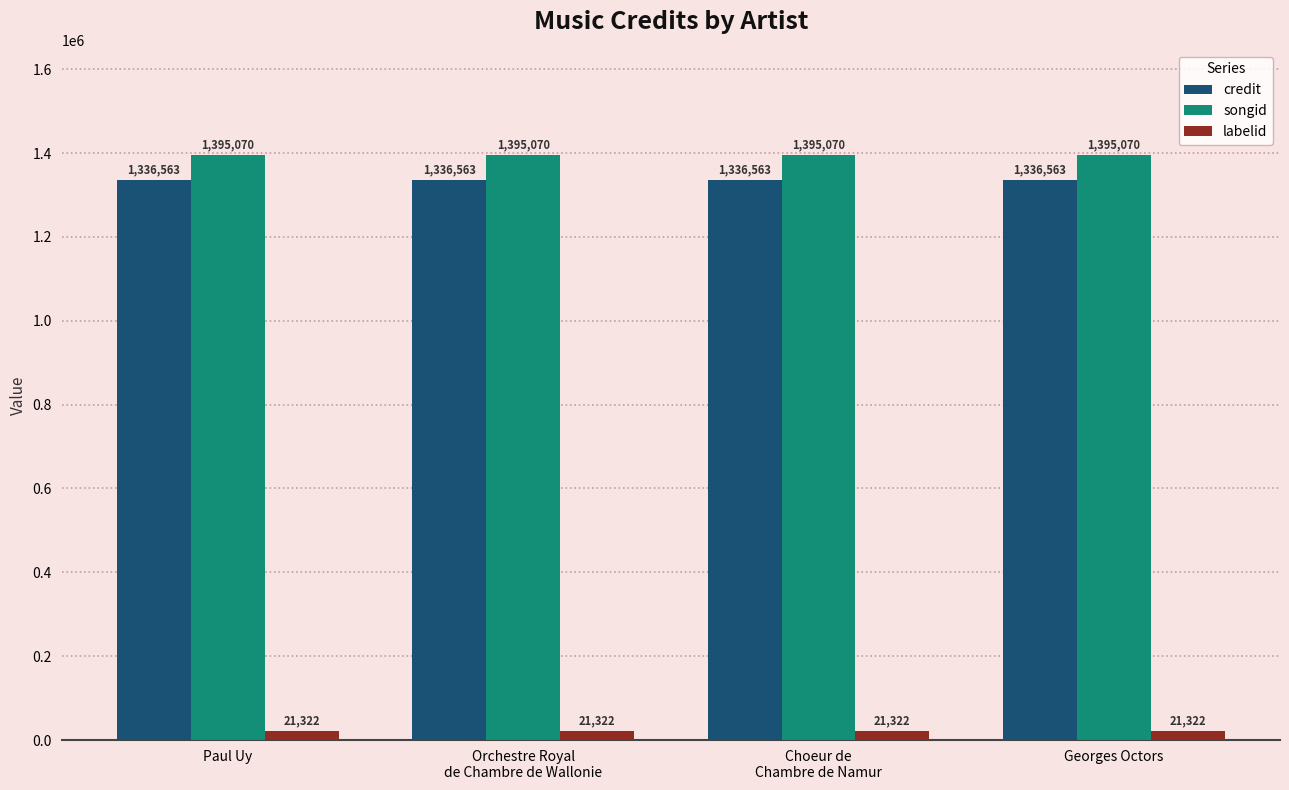

Rank the series by their maximum value, from highest to lowest.

songid, credit, labelid